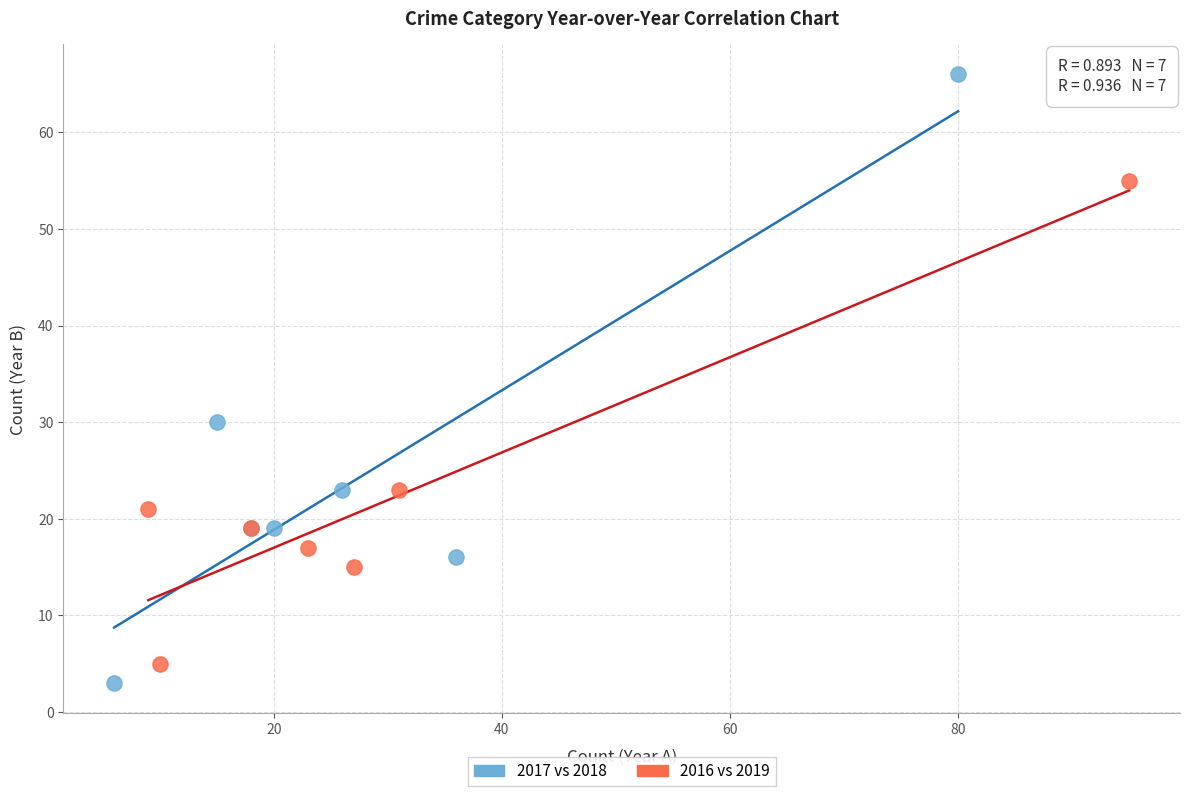

Which series has the widest spread of Y values?

2017 vs 2018